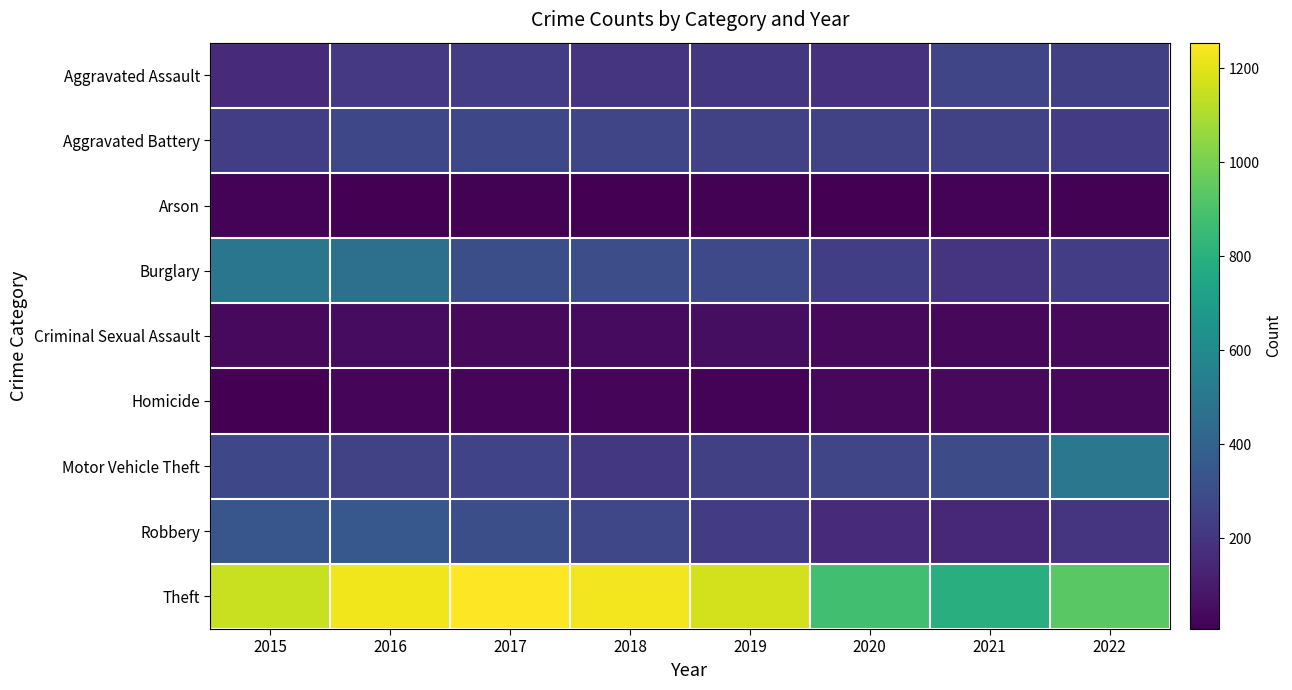

What is the total value across all series at 2021?

2044